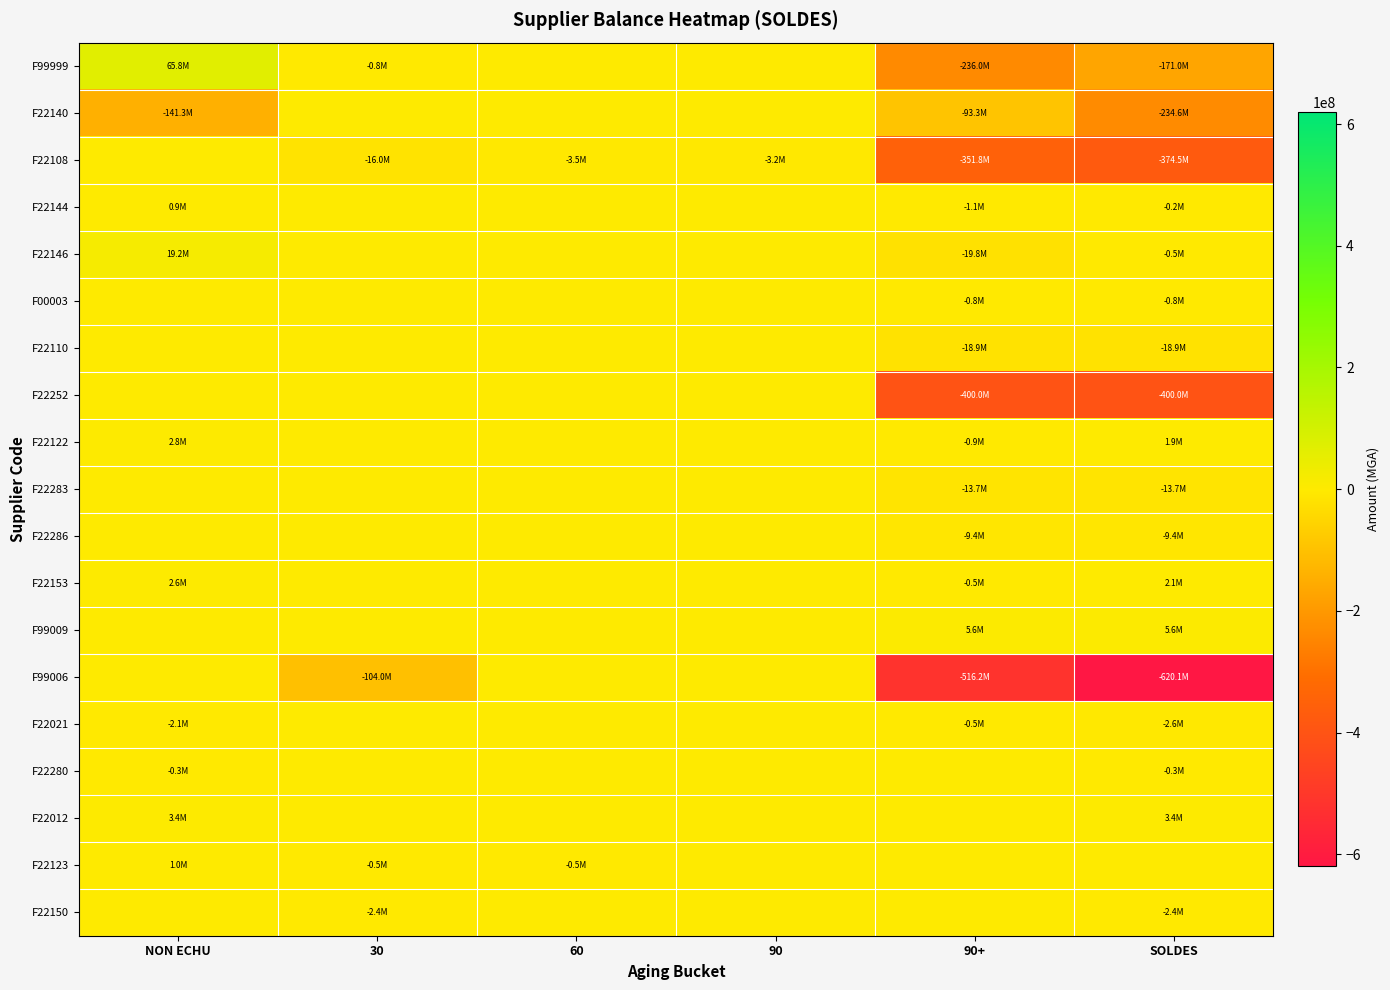

Which series has the largest range (max minus min)?

F99006